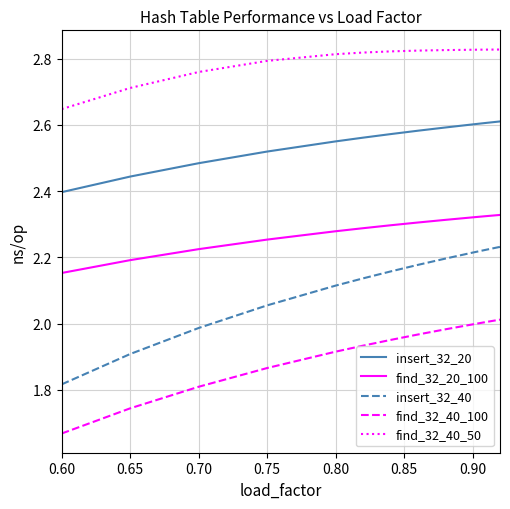

True or false: find_32_20_100 and find_32_40_100 cross at least once.

False